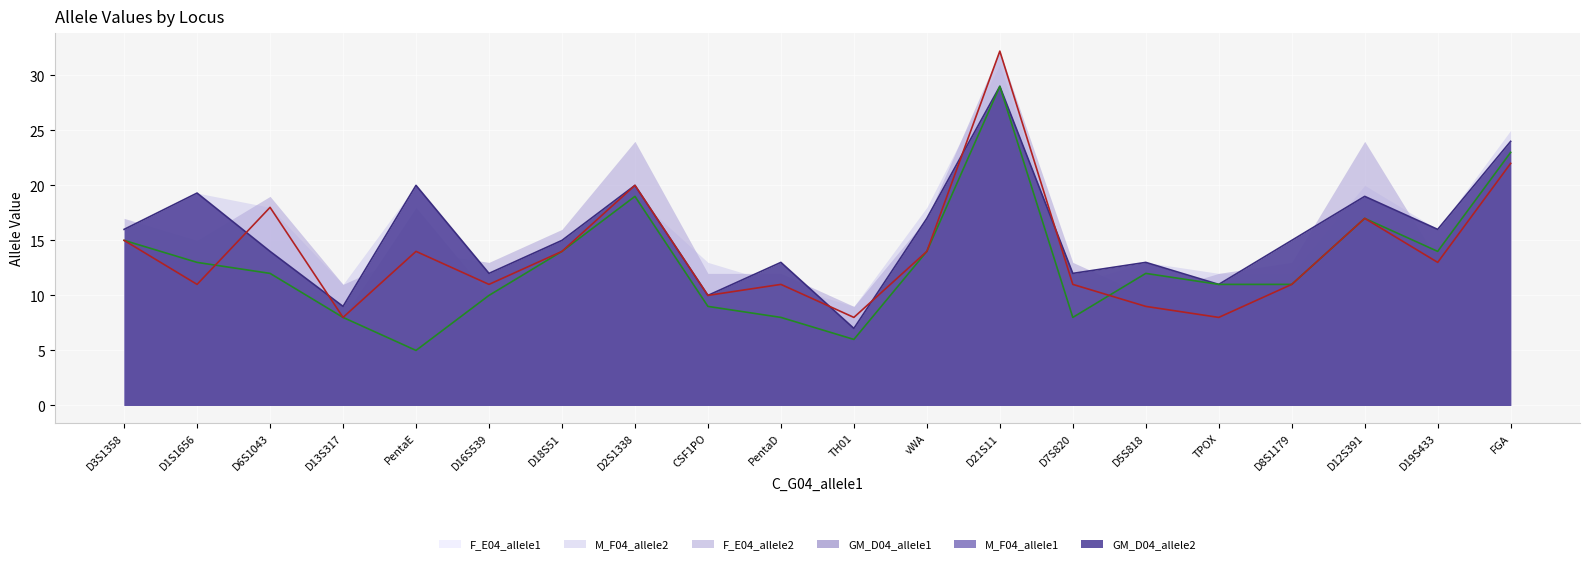

What position from the right is vWA?

9